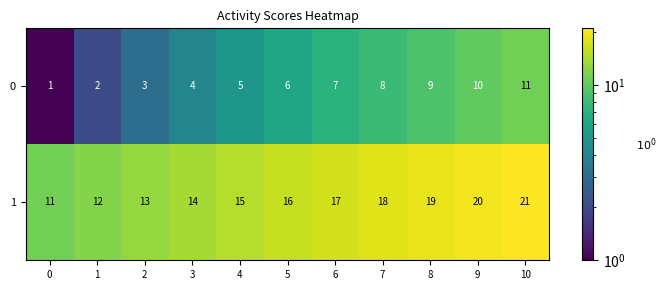

List the series in order of their overall mean, lowest first.

0, 1